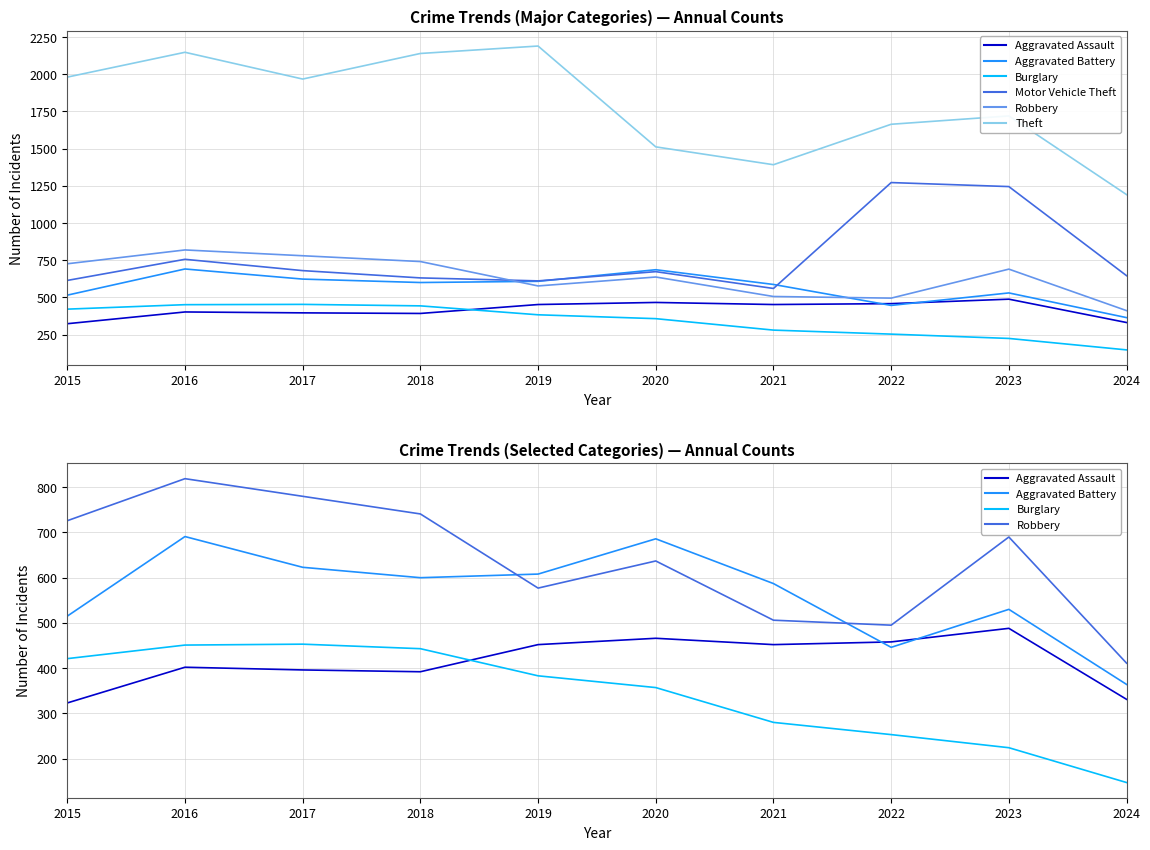

True or false: Aggravated Assault and Theft intersect in this chart.

False